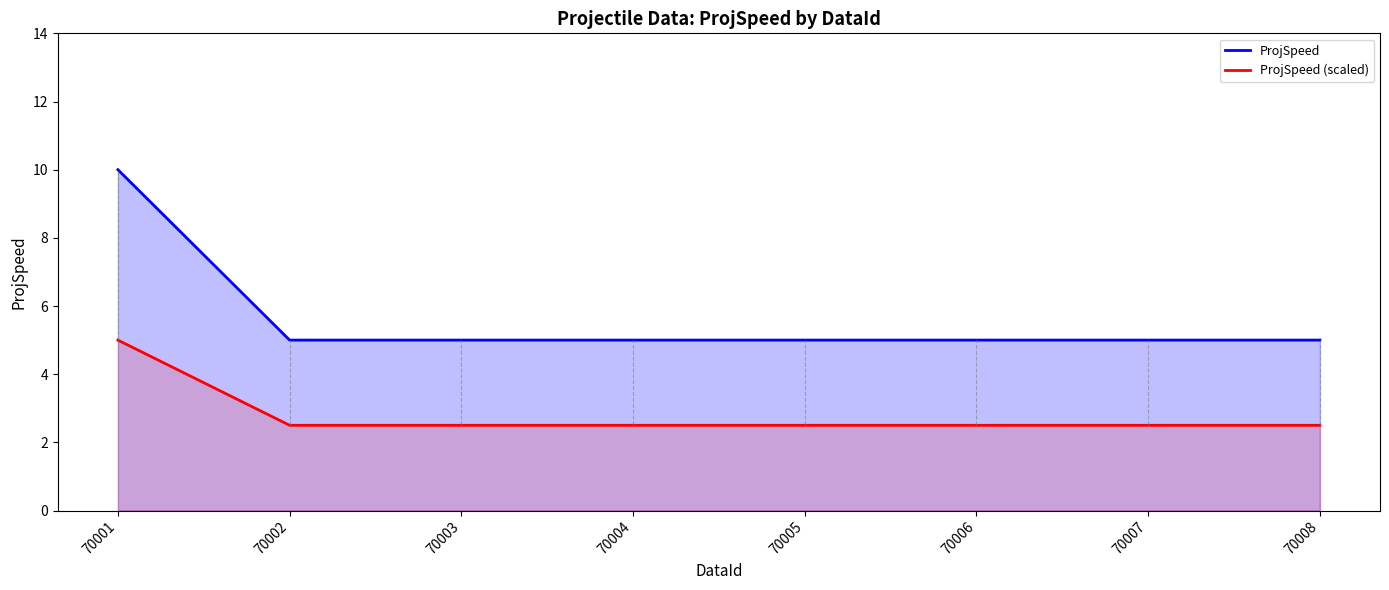

Reading right to left, what are all the values shown in this chart?

ProjSpeed: 5.0	5.0	5.0	5.0	5.0	5.0	5.0	10.0
ProjSpeed (scaled): 2.5	2.5	2.5	2.5	2.5	2.5	2.5	5.0